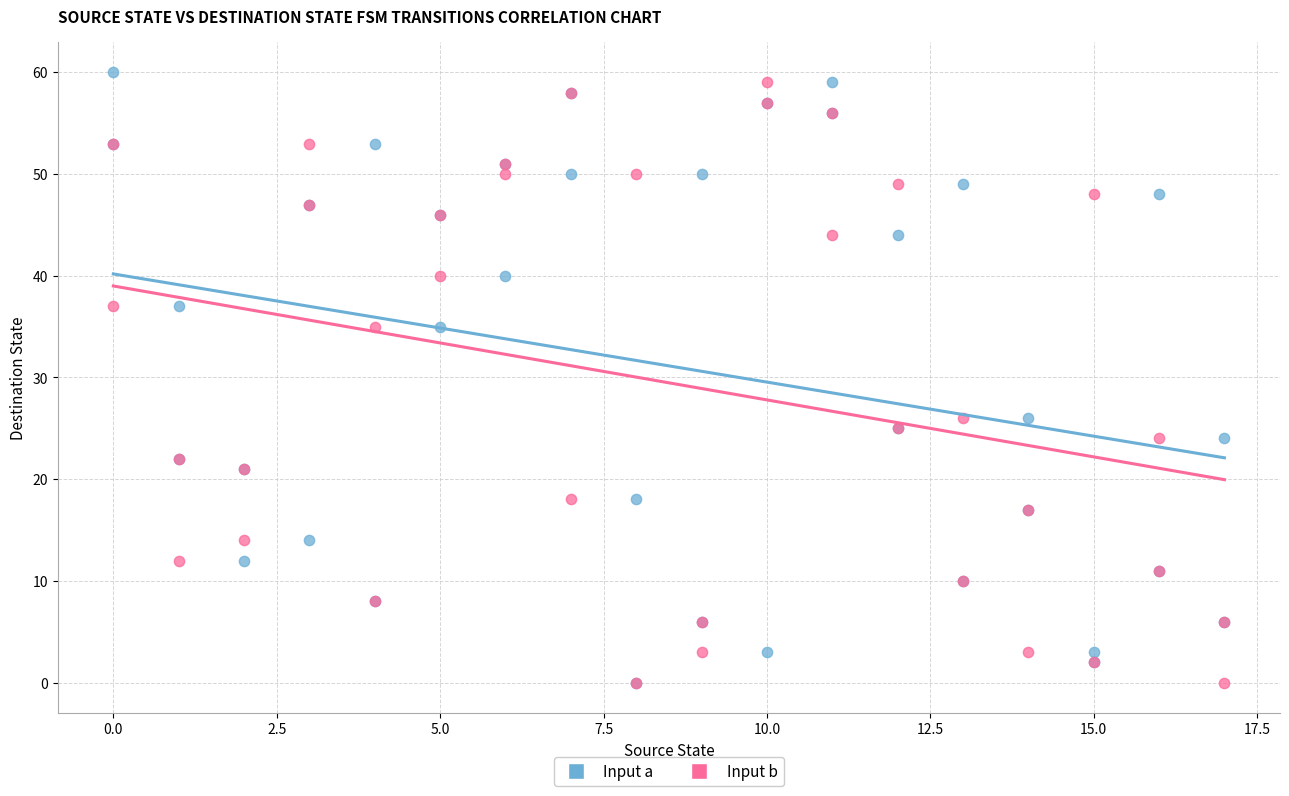

What are all the series names shown in the legend?

Input a, Input b